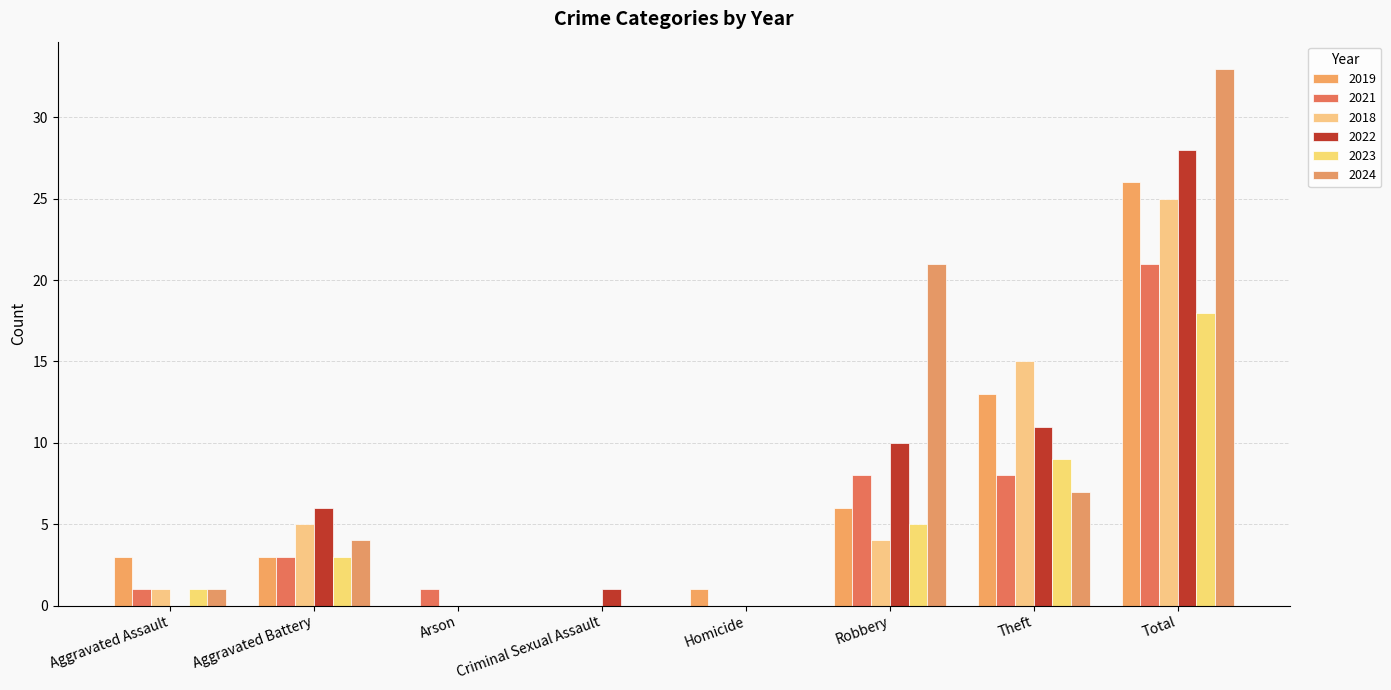

Is it true that 2024 equals 17 at Homicide?

False